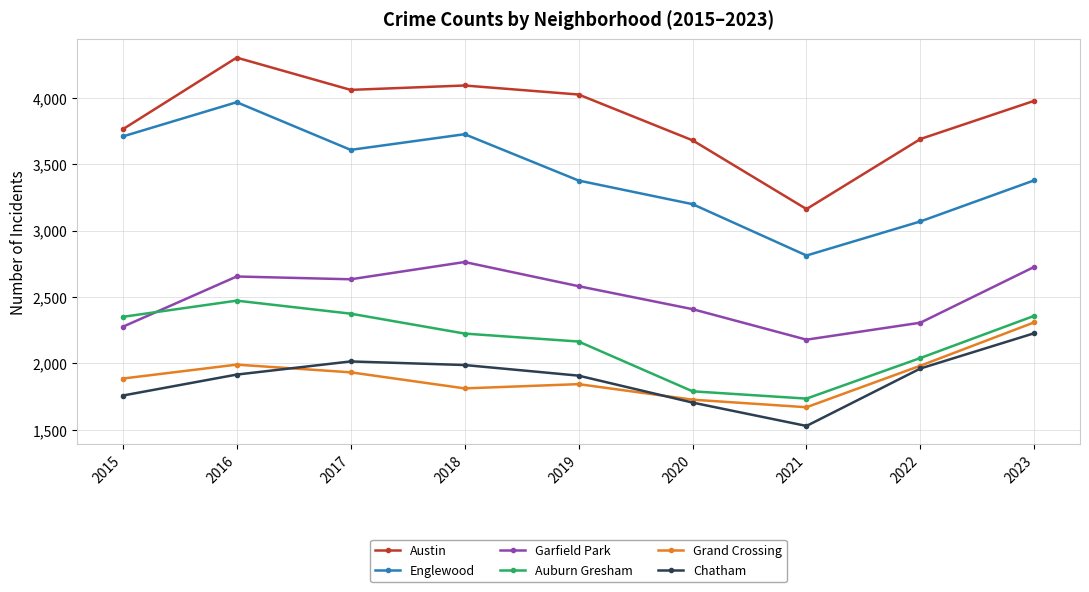

Which series has the largest range (max minus min)?

Englewood